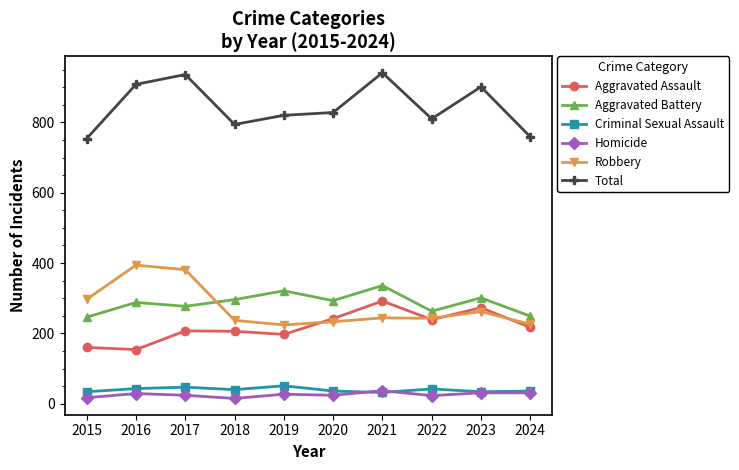

True or false: Total and Criminal Sexual Assault cross at least once.

False